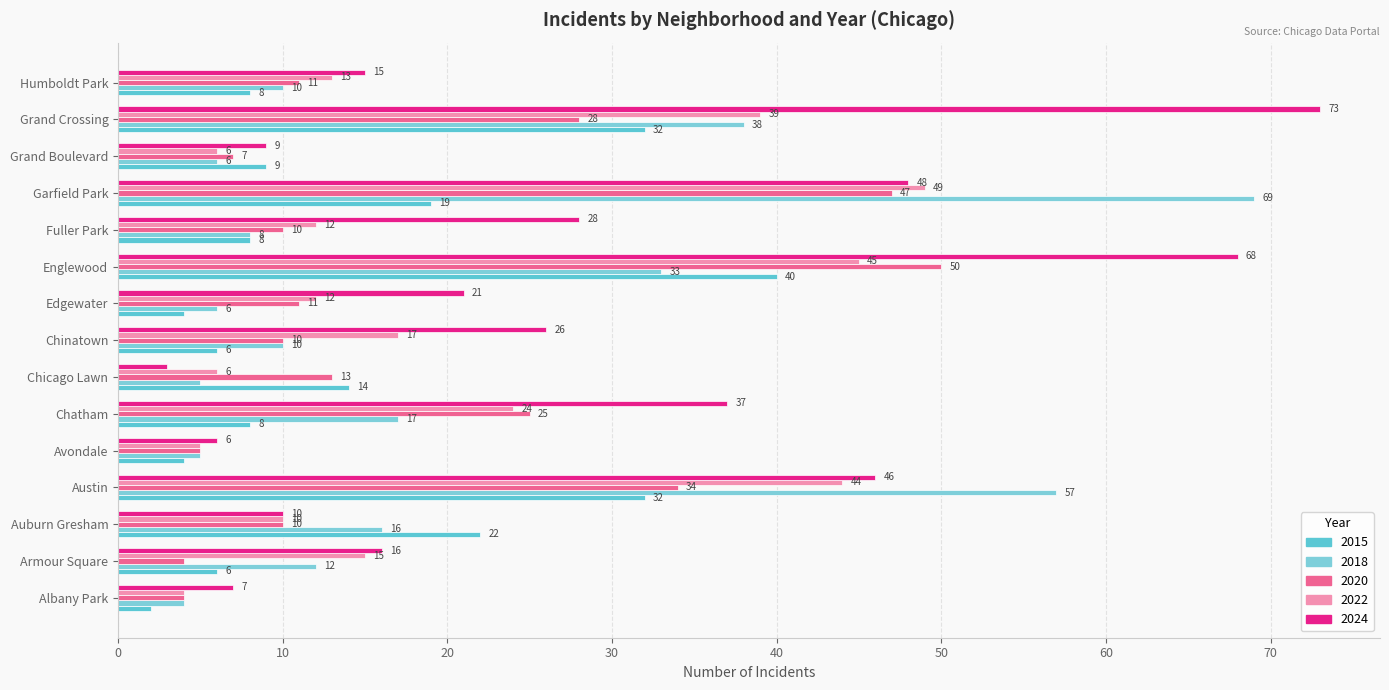

Reading left to right, extract all data points from this chart.

2015: Albany Park=2	Armour Square=6	Auburn Gresham=22	Austin=32	Avondale=4	Chatham=8	Chicago Lawn=14	Chinatown=6	Edgewater=4	Englewood=40	Fuller Park=8	Garfield Park=19	Grand Boulevard=9	Grand Crossing=32	Humboldt Park=8
2018: Albany Park=4	Armour Square=12	Auburn Gresham=16	Austin=57	Avondale=5	Chatham=17	Chicago Lawn=5	Chinatown=10	Edgewater=6	Englewood=33	Fuller Park=8	Garfield Park=69	Grand Boulevard=6	Grand Crossing=38	Humboldt Park=10
2020: Albany Park=4	Armour Square=4	Auburn Gresham=10	Austin=34	Avondale=5	Chatham=25	Chicago Lawn=13	Chinatown=10	Edgewater=11	Englewood=50	Fuller Park=10	Garfield Park=47	Grand Boulevard=7	Grand Crossing=28	Humboldt Park=11
2022: Albany Park=4	Armour Square=15	Auburn Gresham=10	Austin=44	Avondale=5	Chatham=24	Chicago Lawn=6	Chinatown=17	Edgewater=12	Englewood=45	Fuller Park=12	Garfield Park=49	Grand Boulevard=6	Grand Crossing=39	Humboldt Park=13
2024: Albany Park=7	Armour Square=16	Auburn Gresham=10	Austin=46	Avondale=6	Chatham=37	Chicago Lawn=3	Chinatown=26	Edgewater=21	Englewood=68	Fuller Park=28	Garfield Park=48	Grand Boulevard=9	Grand Crossing=73	Humboldt Park=15